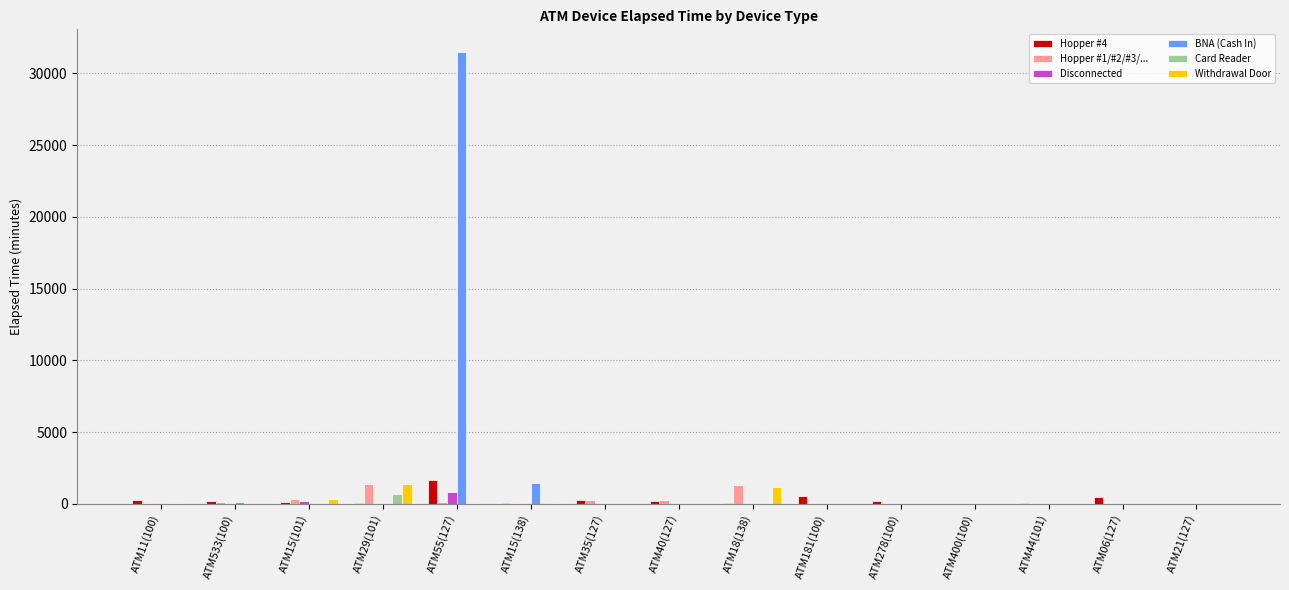

What is the spread (max minus min) of values at ATM35(127)?

285